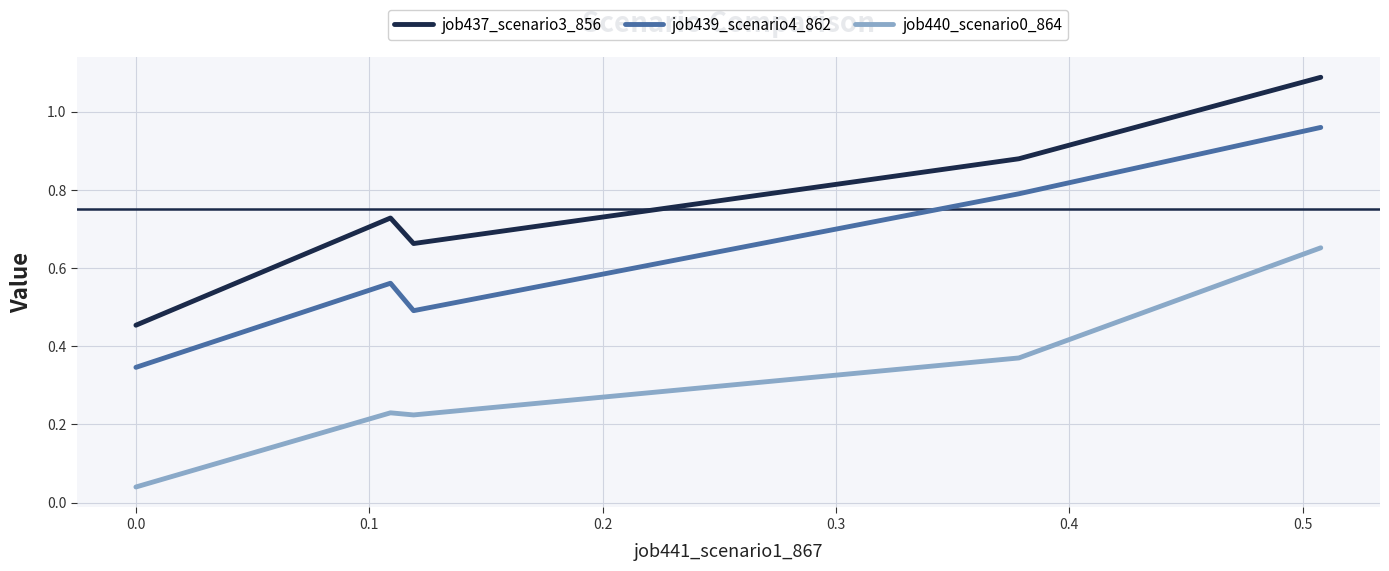

Which series has the largest range (max minus min)?

job437_scenario3_856